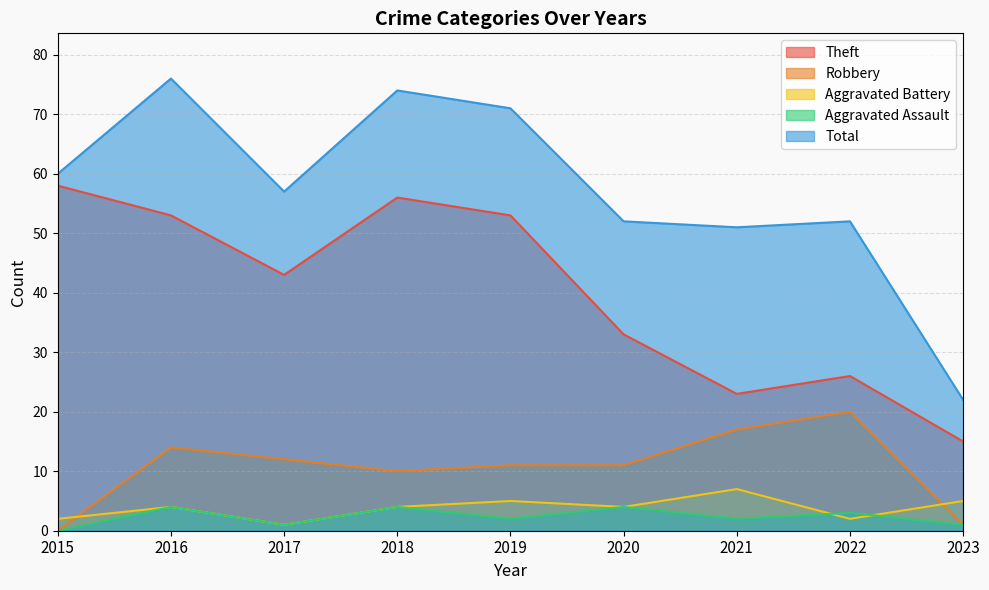

What is the spread (max minus min) of values at 2019?

69